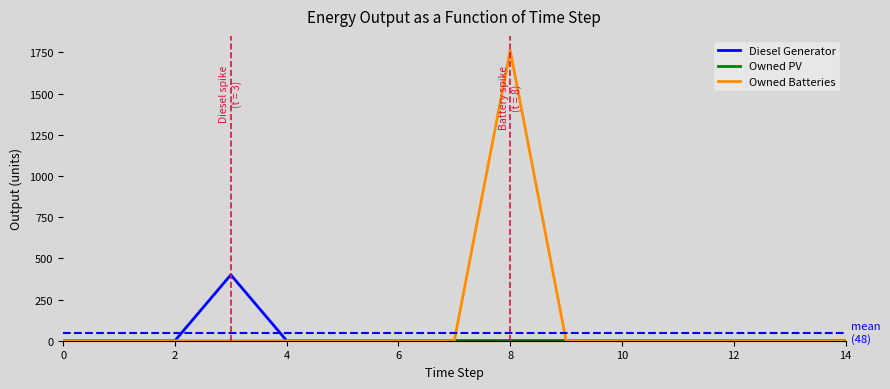

Which series has the largest range (max minus min)?

Owned Batteries